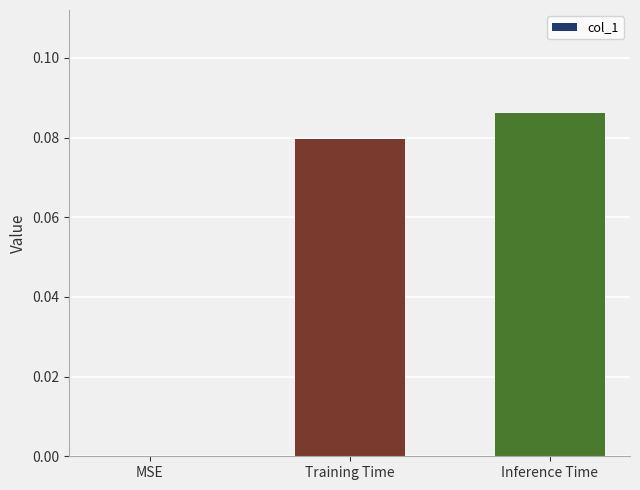

The chart shows a value of 0.0 at MSE. True or false?

True